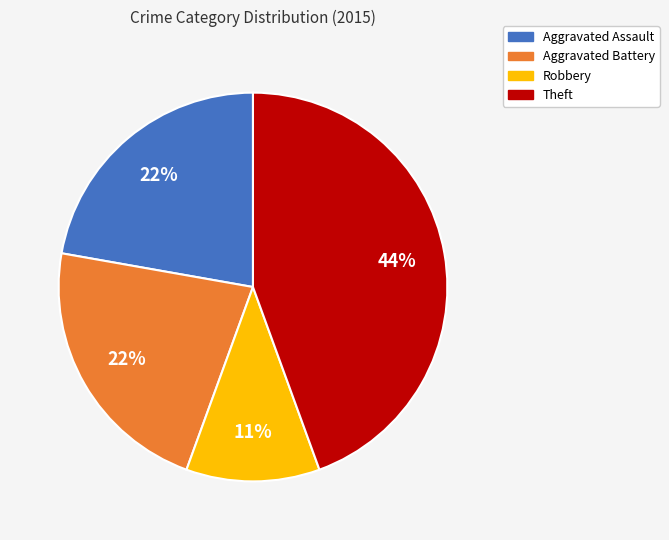

To the nearest percent, what is the combined percentage of Theft and Robbery?

56%